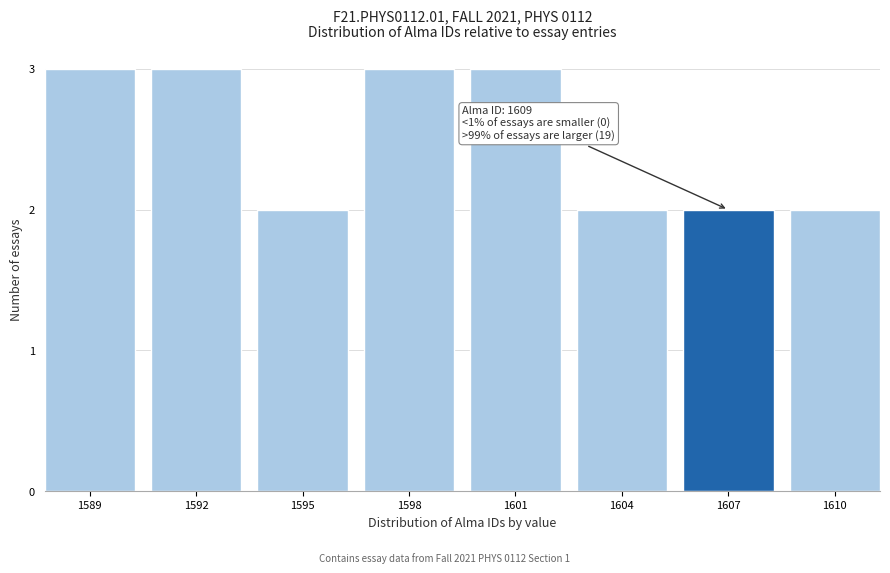

Reading left to right, extract all data points from this chart.

1589=3	1592=3	1595=2	1598=3	1601=3	1604=2	1607=2	1610=2